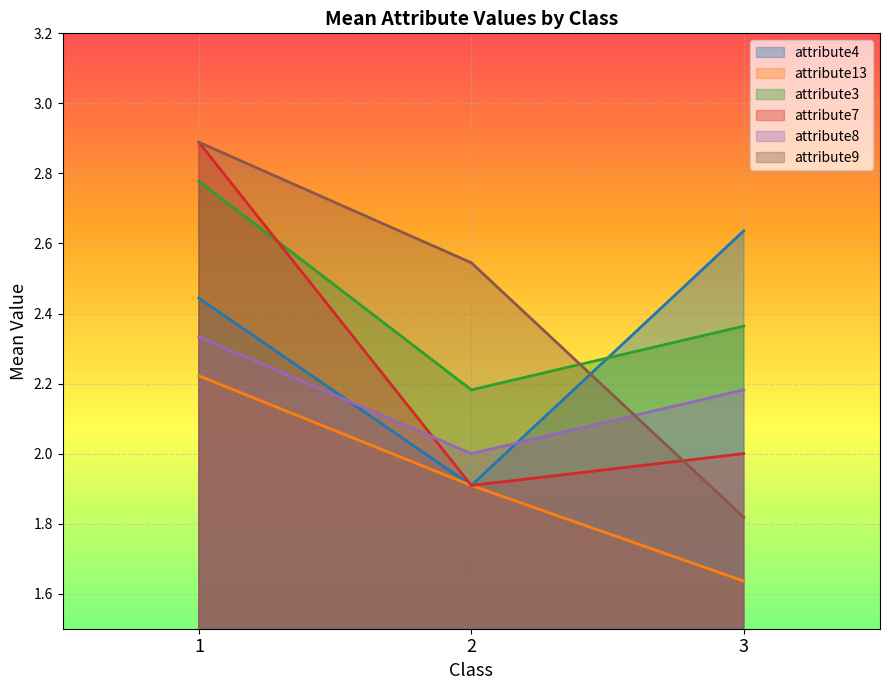

Where is attribute9 nearest to the value 2?

3